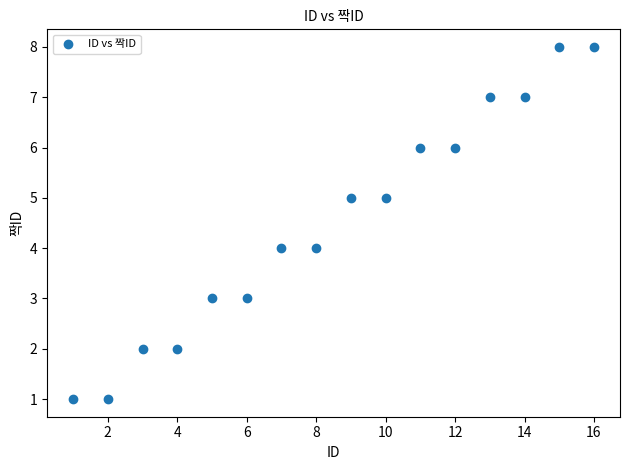

What is the range of Y values (max minus min)?

7